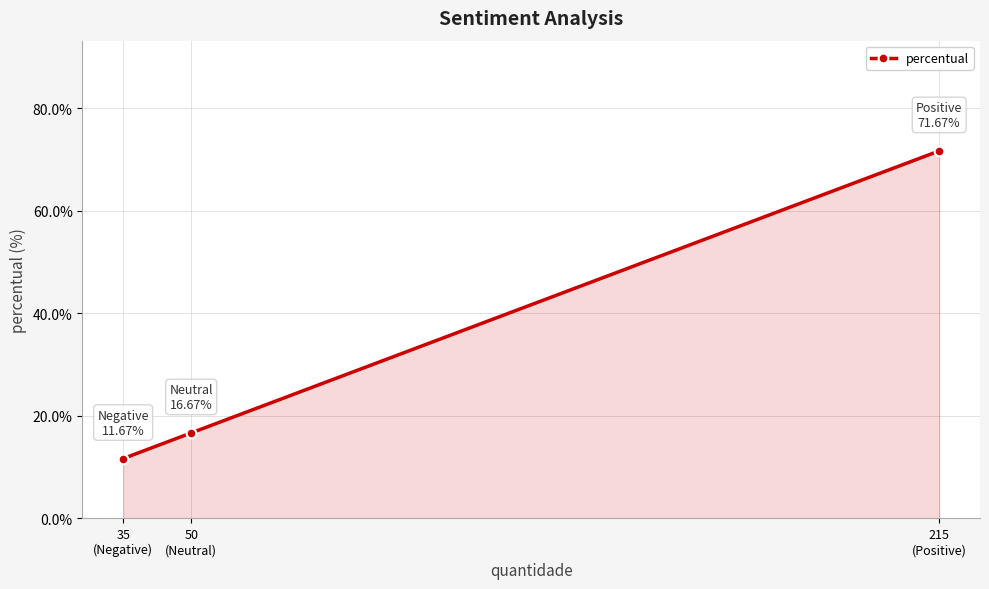

At which category does the chart reach its peak across all series?

215
(Positive)